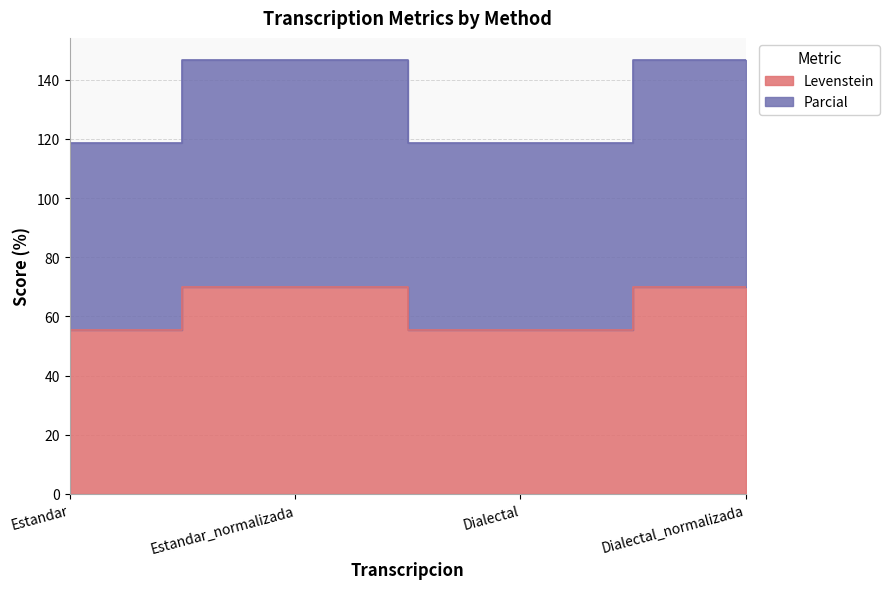

What is the value of the Parcial point at the 1st from the left?

118.6